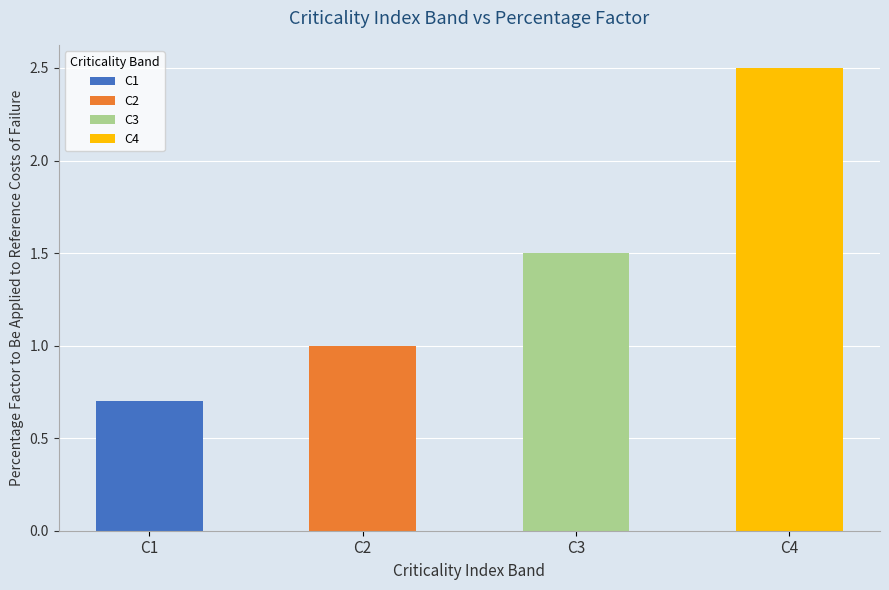

Does the chart contain stacked bars?

No